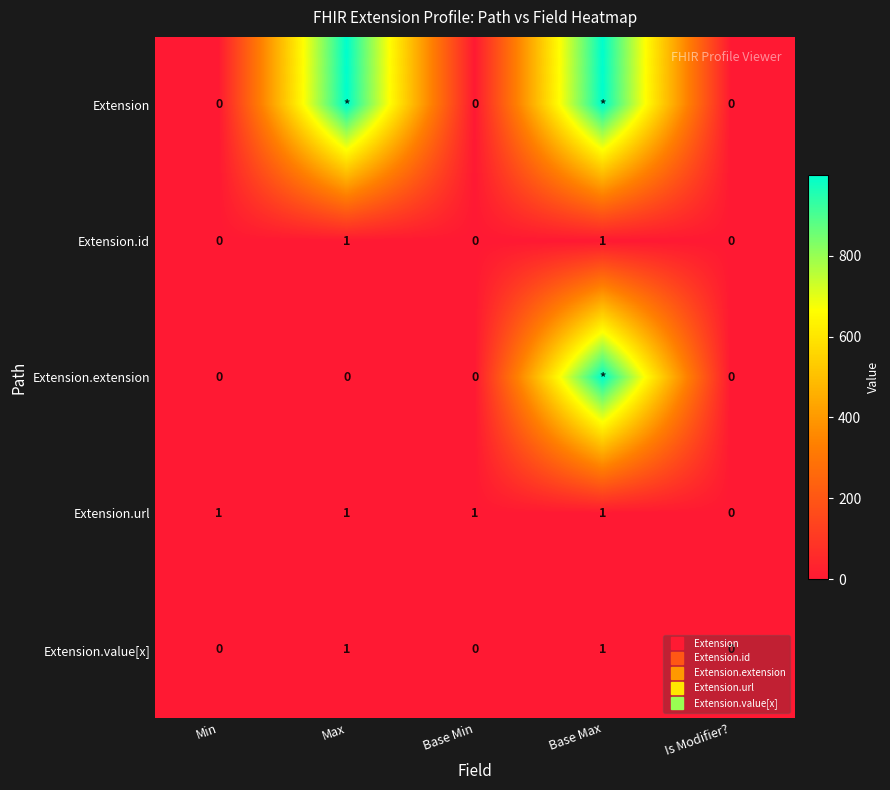

True or false: Extension.id has a value of 1 at Max.

True